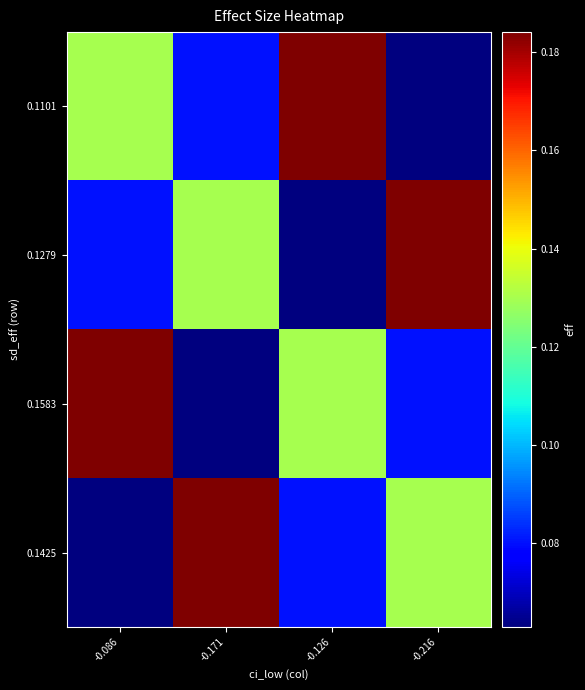

At how many categories does at least one series exceed 0?

4